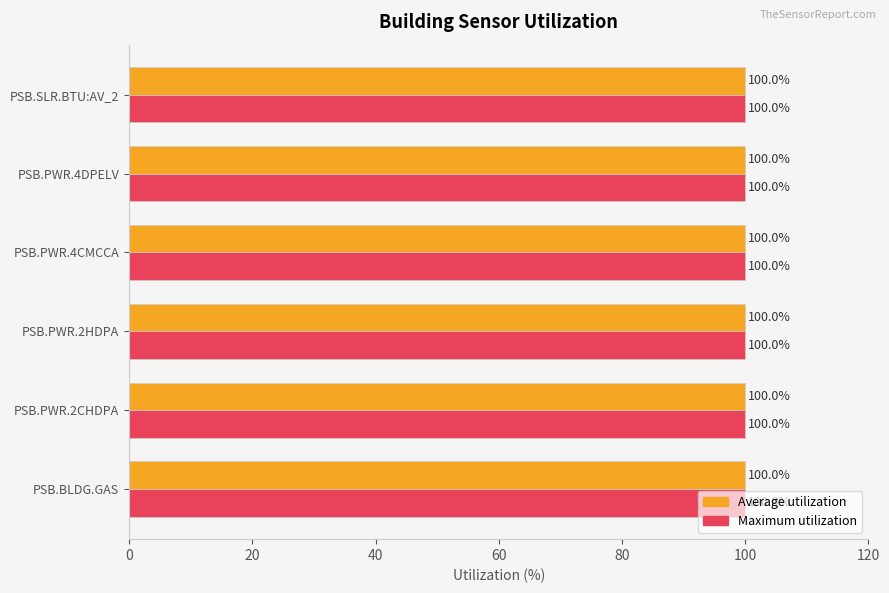

What is the total value across all series at PSB.PWR.4DPELV?

200.0